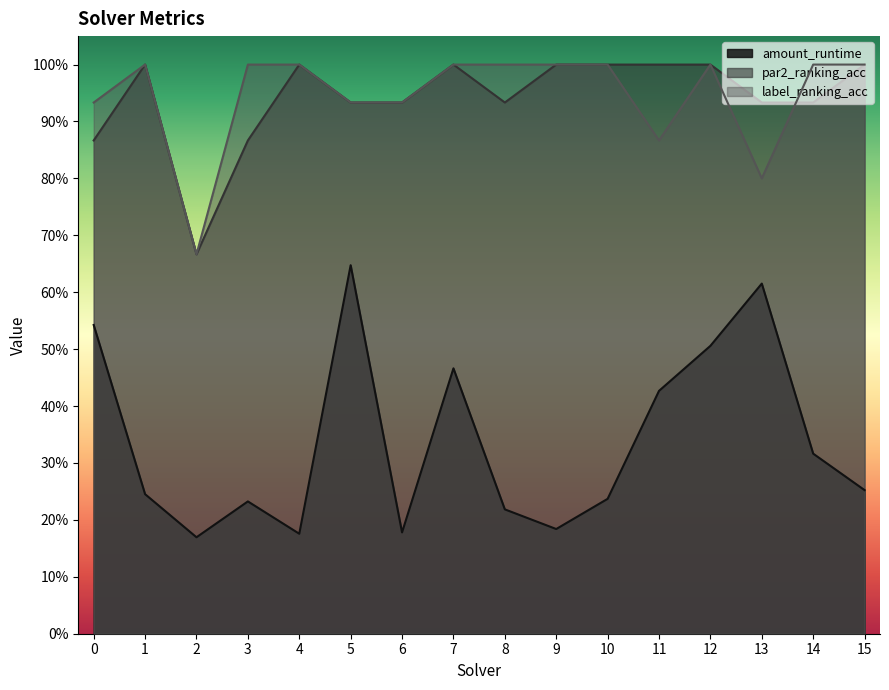

Count the number of categories in the chart.

16